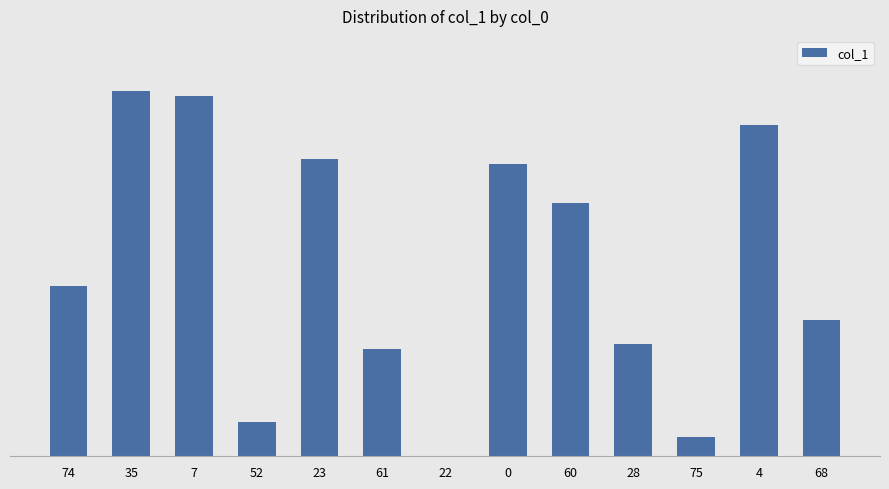

What is the label of the 10th bar from the right?

52